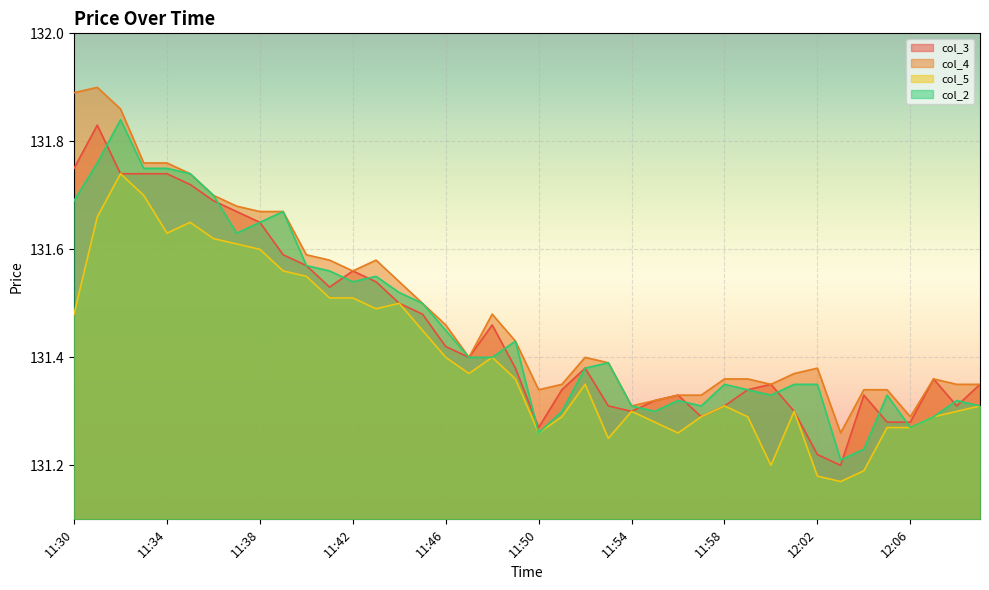

Between 12:04 and 11:51, which is larger?

11:51